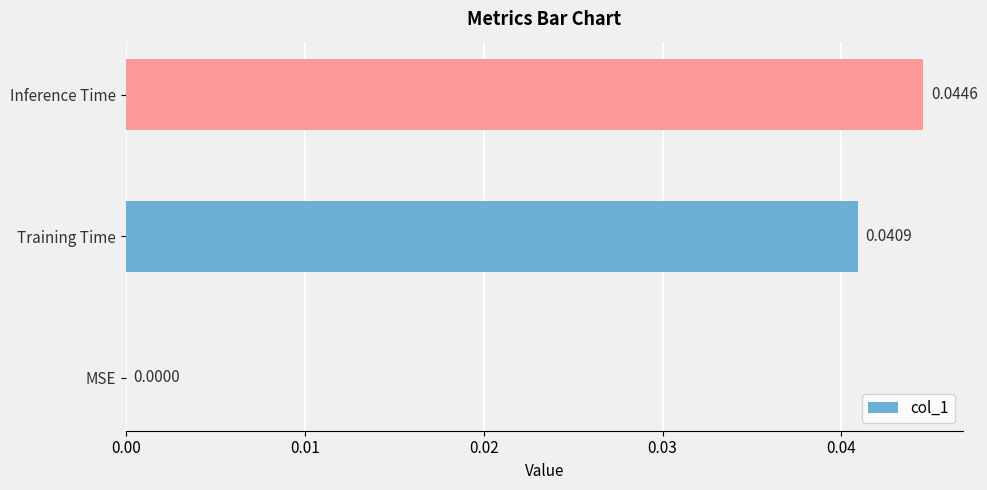

At which label is the value closest to 0?

MSE